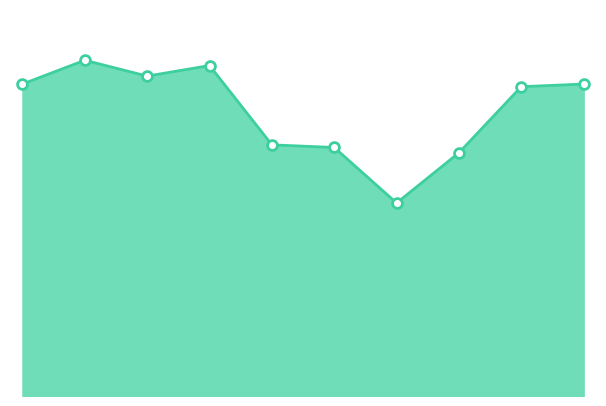

How many lines are shown in the chart?

1